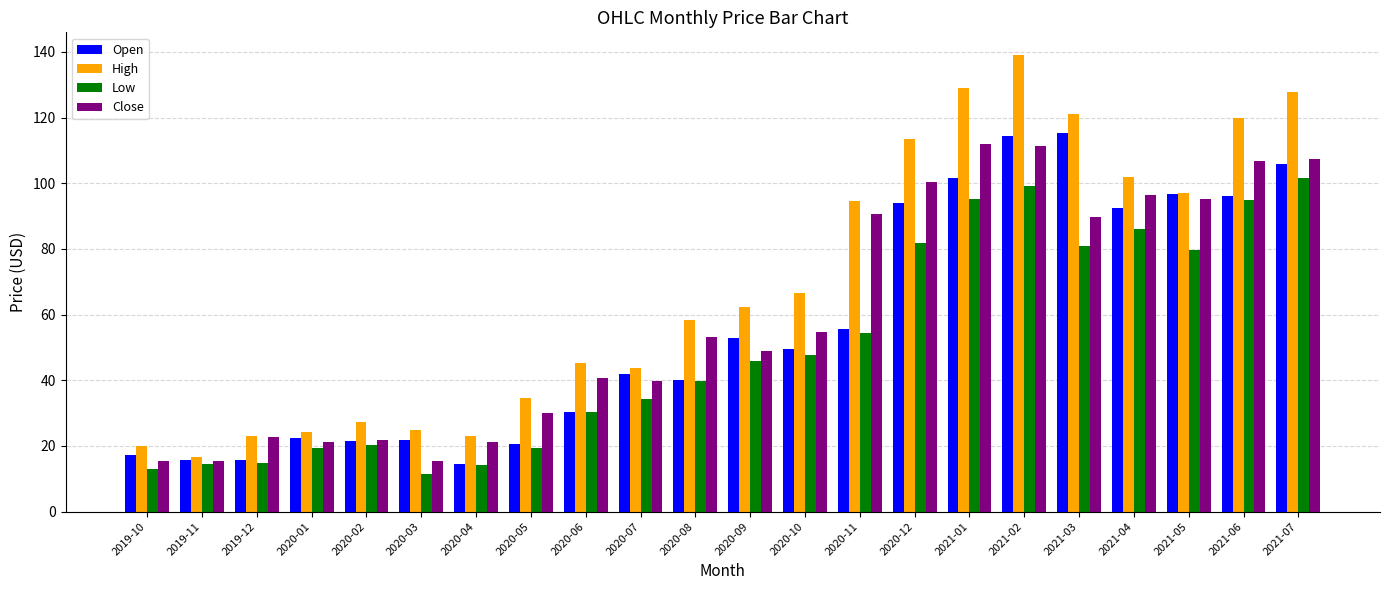

Which series has the largest total across all categories?

High